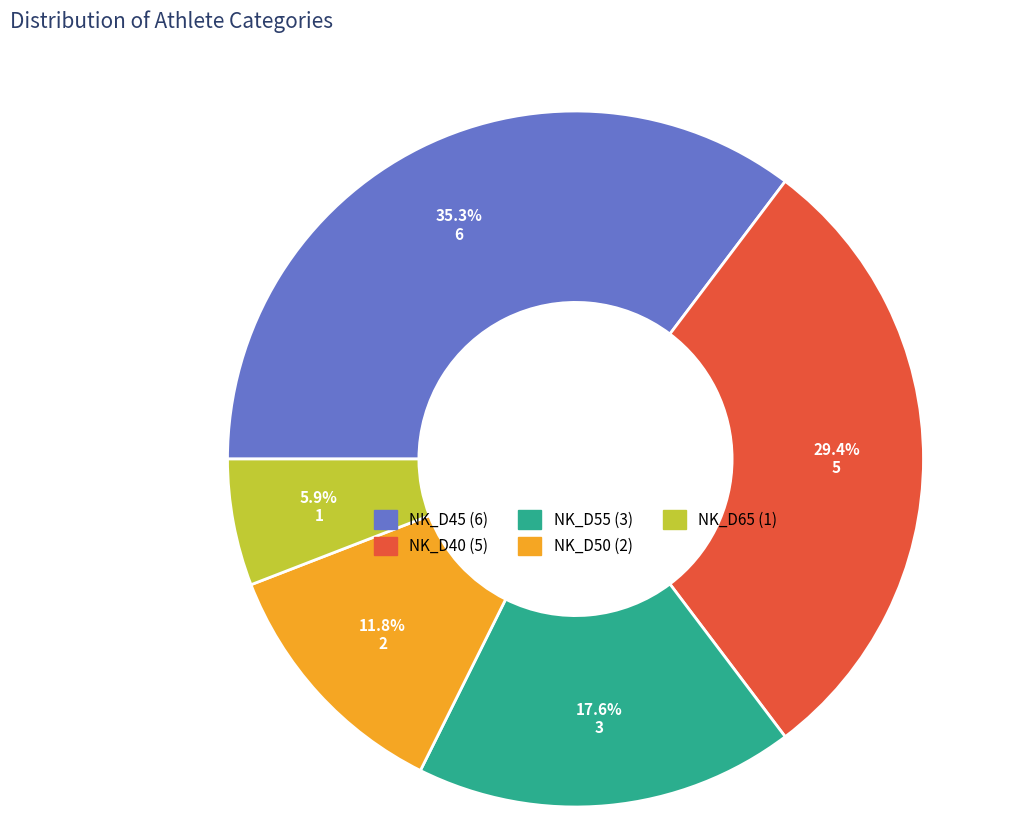

Count the number of slices in the pie.

5